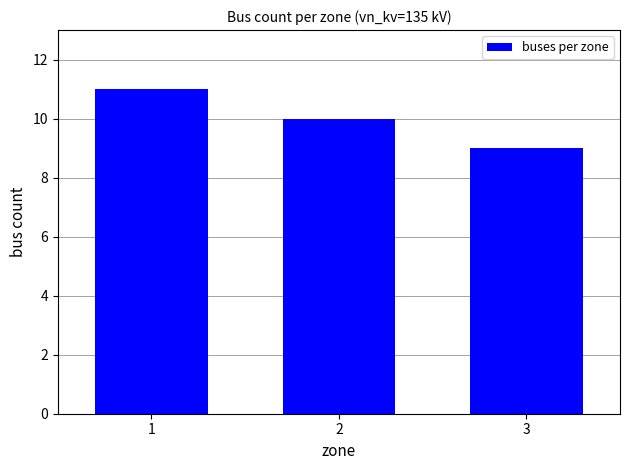

What is the minimum value shown in the chart?

9